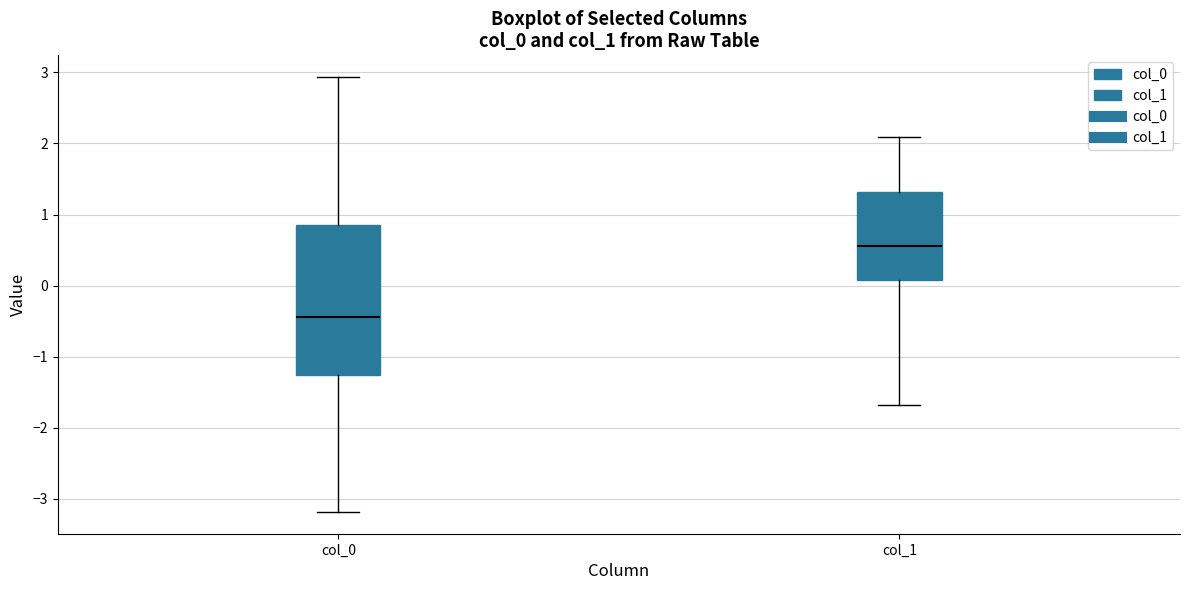

Where does the upper whisker of the box for col_1 end on the y-axis? The values are not printed on the chart, so give them approximately, as read against the axis.

2.1